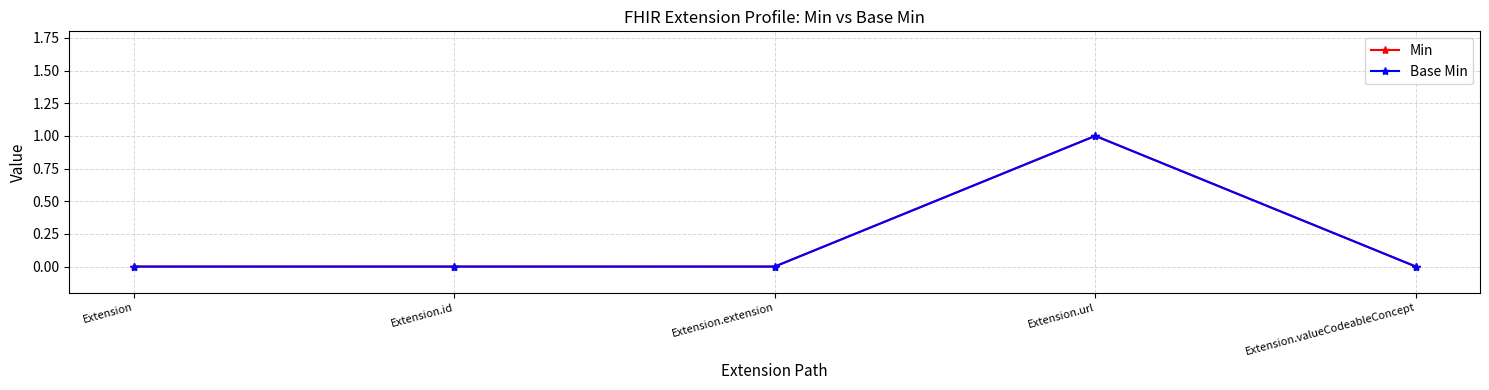

How many lines are shown in the chart?

2